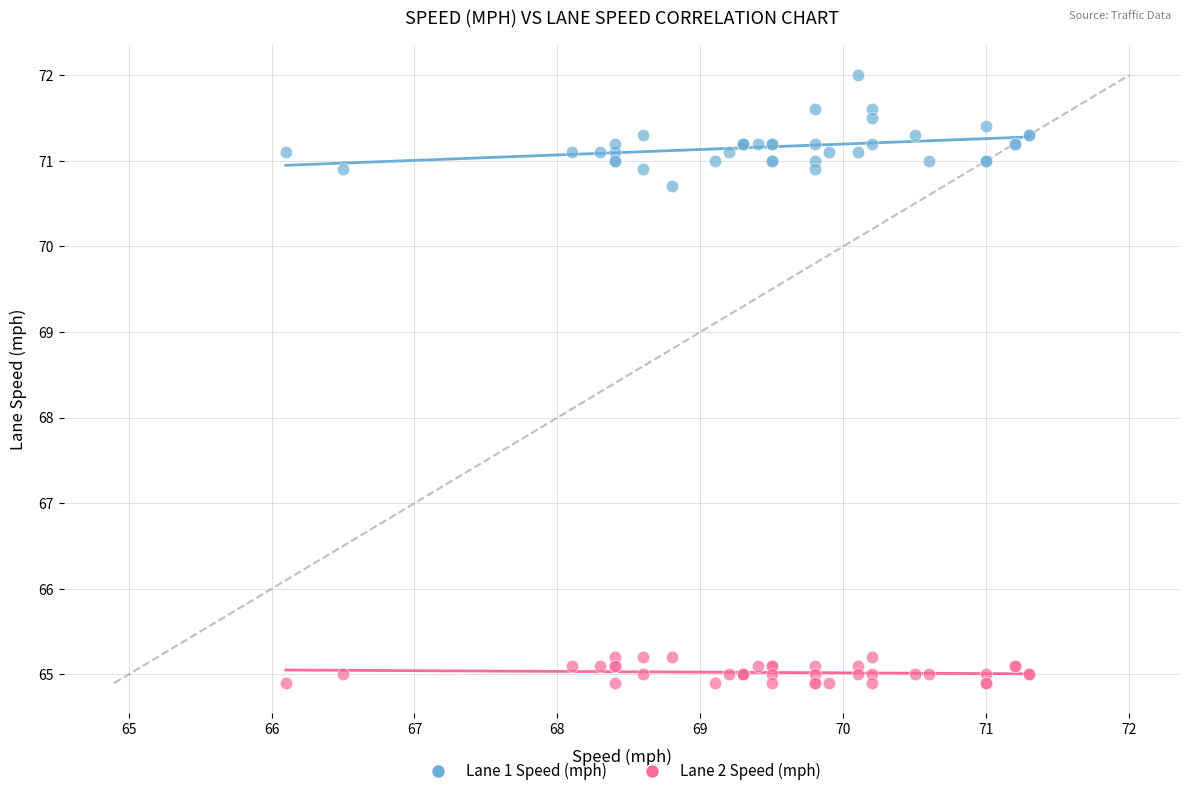

What are all the series names shown in the legend?

Lane 1 Speed (mph), Lane 2 Speed (mph)